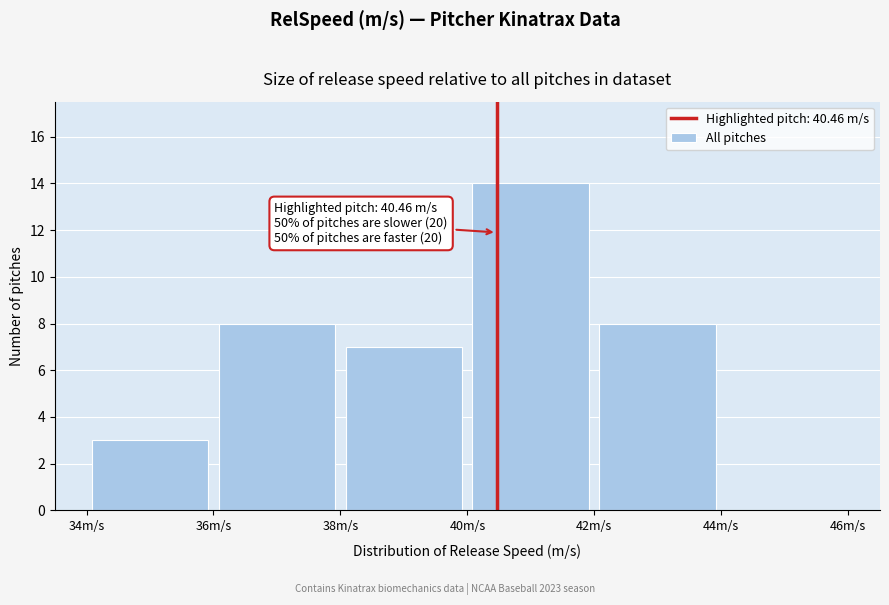

Which range on the x-axis has the tallest bar?

40 to 42